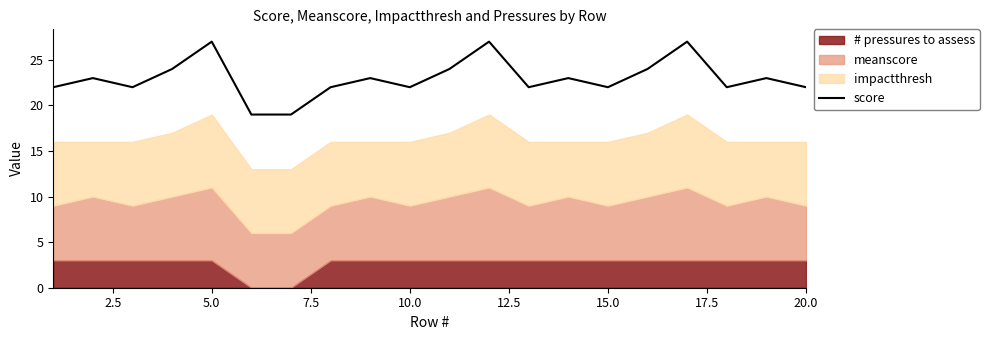

The score series shows 22 at 10.0. True or false?

True